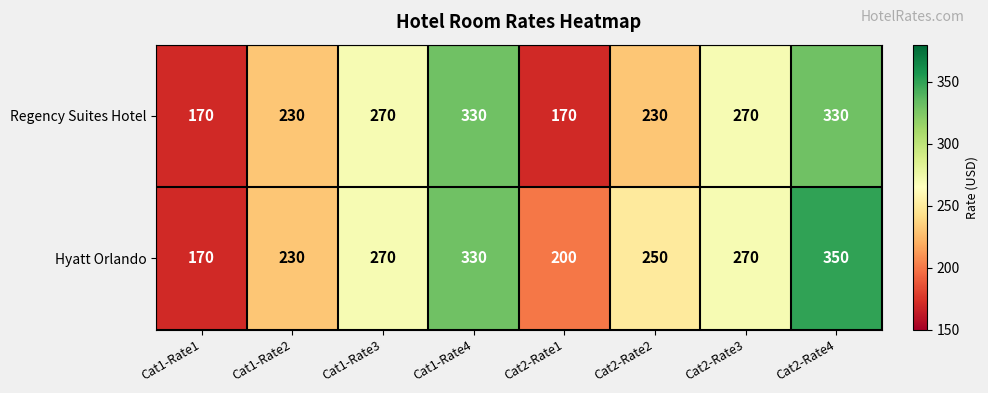

At how many categories does at least one series exceed 259?

4